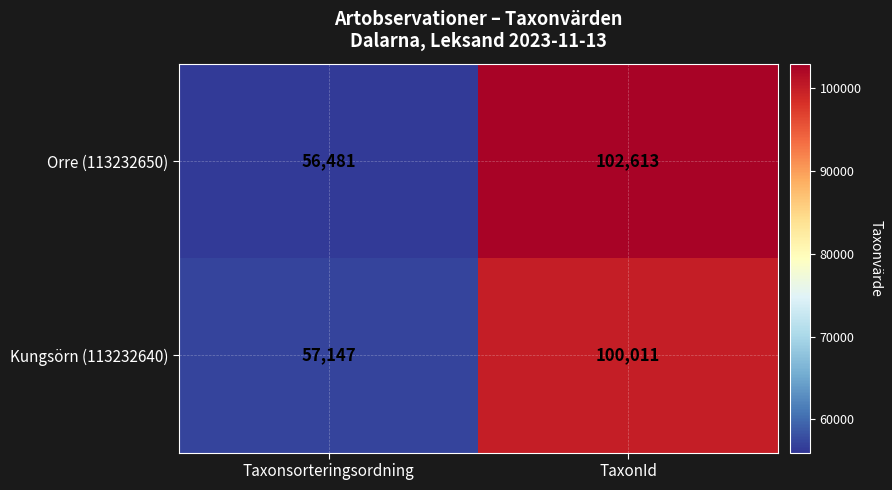

Which label corresponds to the largest value in the chart?

TaxonId